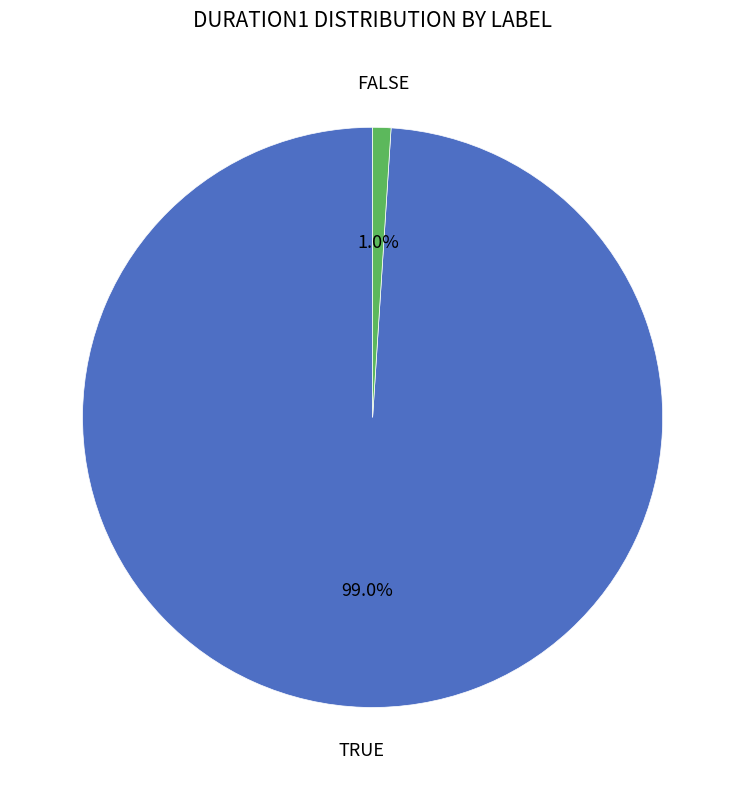

To the nearest percent, what is the difference between the largest and smallest slice percentages?

98%